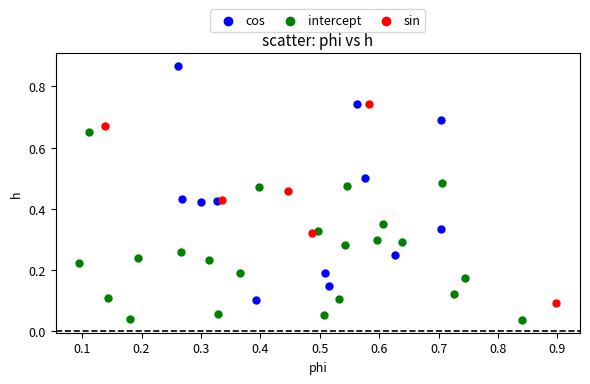

Which series has the widest spread of Y values?

cos